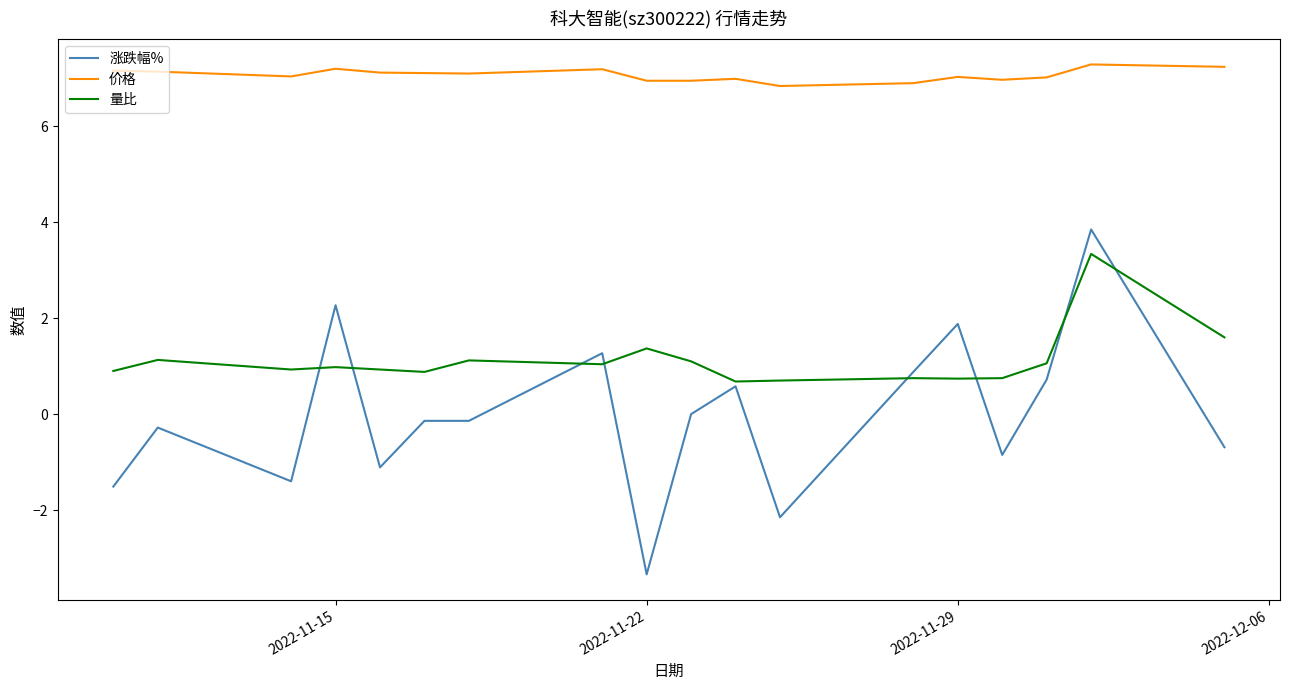

Which series has the largest total across all categories?

价格